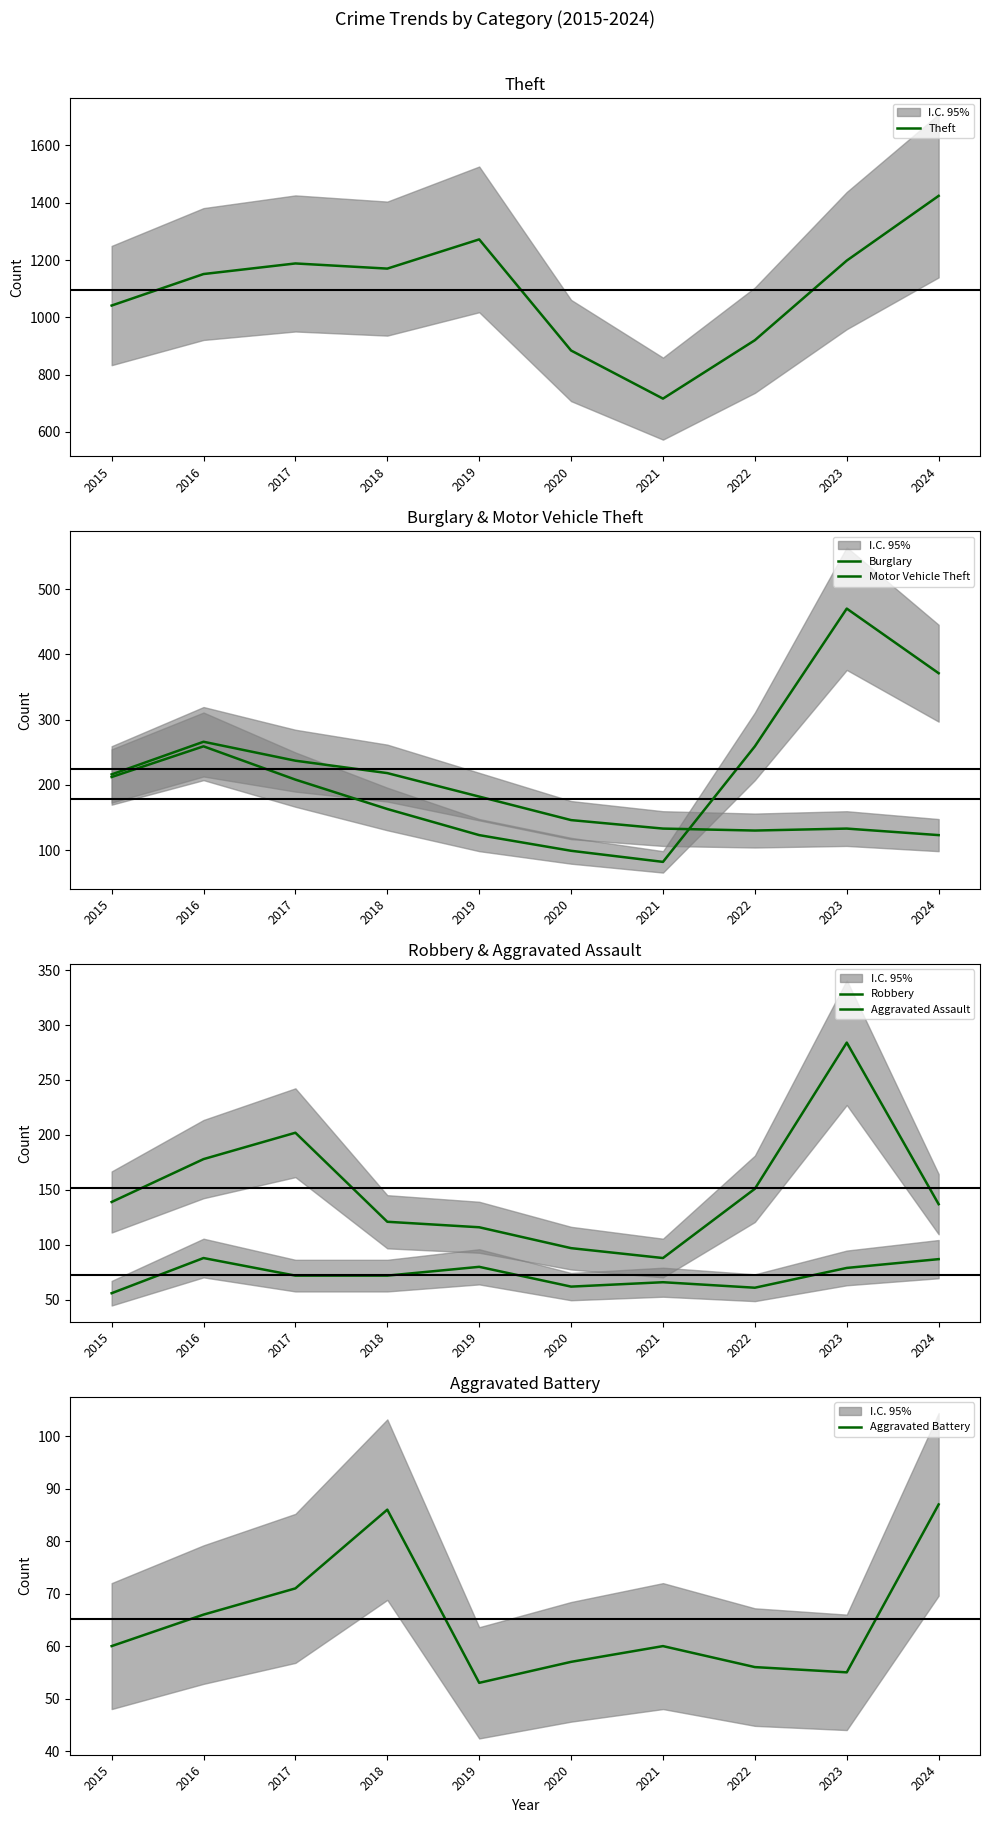

What is the maximum value for Theft?

1424